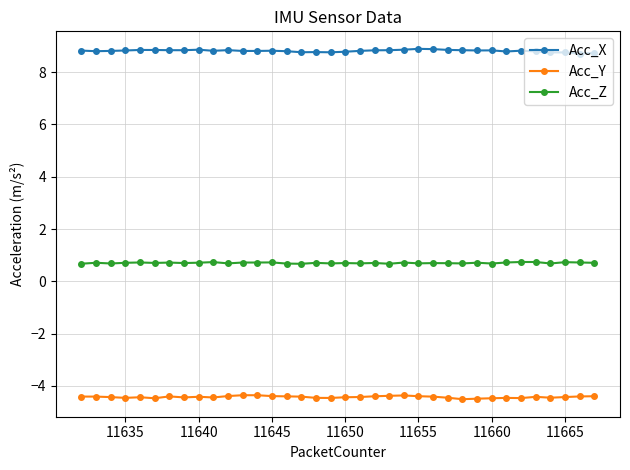

What are all the series names shown in the legend?

Acc_X, Acc_Y, Acc_Z